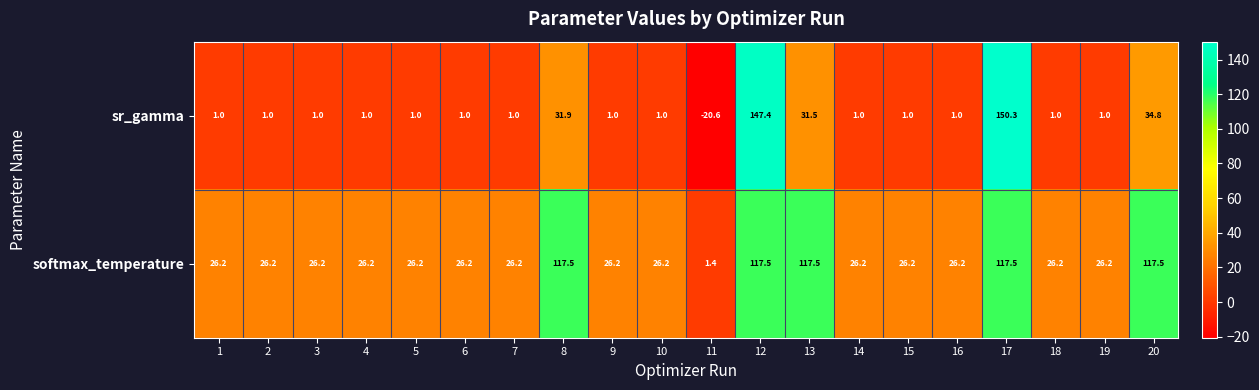

At 2, list the series in order from largest to smallest.

softmax_temperature, sr_gamma